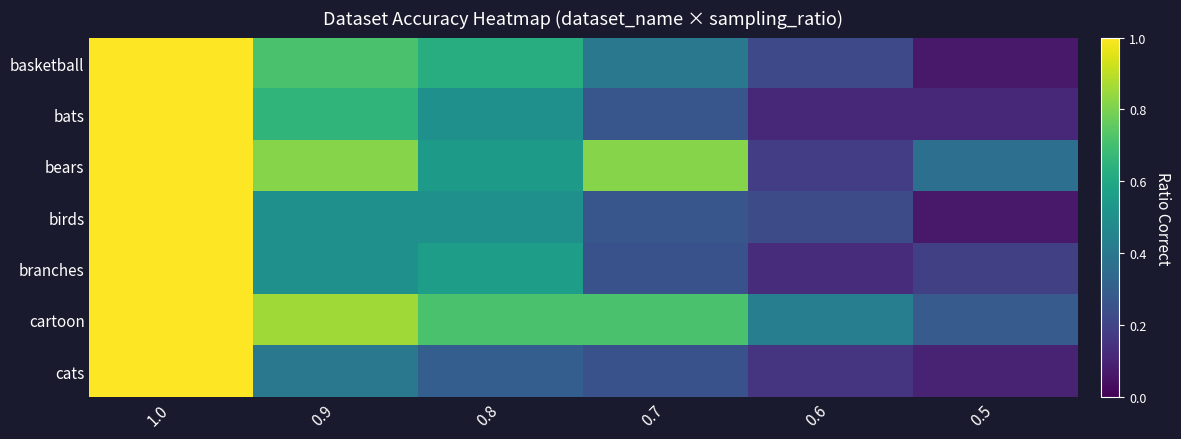

Reading left to right, transcribe all the data shown in this chart.

basketball: 1.0=1.0	0.9=0.7	0.8=0.6	0.7=0.4	0.6=0.2	0.5=0.1
bats: 1.0=1.0	0.9=0.7	0.8=0.5	0.7=0.3	0.6=0.1	0.5=0.1
bears: 1.0=1.0	0.9=0.8	0.8=0.5	0.7=0.8	0.6=0.2	0.5=0.4
birds: 1.0=1.0	0.9=0.5	0.8=0.5	0.7=0.3	0.6=0.2	0.5=0.1
branches: 1.0=1.0	0.9=0.5	0.8=0.6	0.7=0.2	0.6=0.1	0.5=0.2
cartoon: 1.0=1.0	0.9=0.9	0.8=0.7	0.7=0.7	0.6=0.4	0.5=0.3
cats: 1.0=1.0	0.9=0.4	0.8=0.3	0.7=0.2	0.6=0.1	0.5=0.1